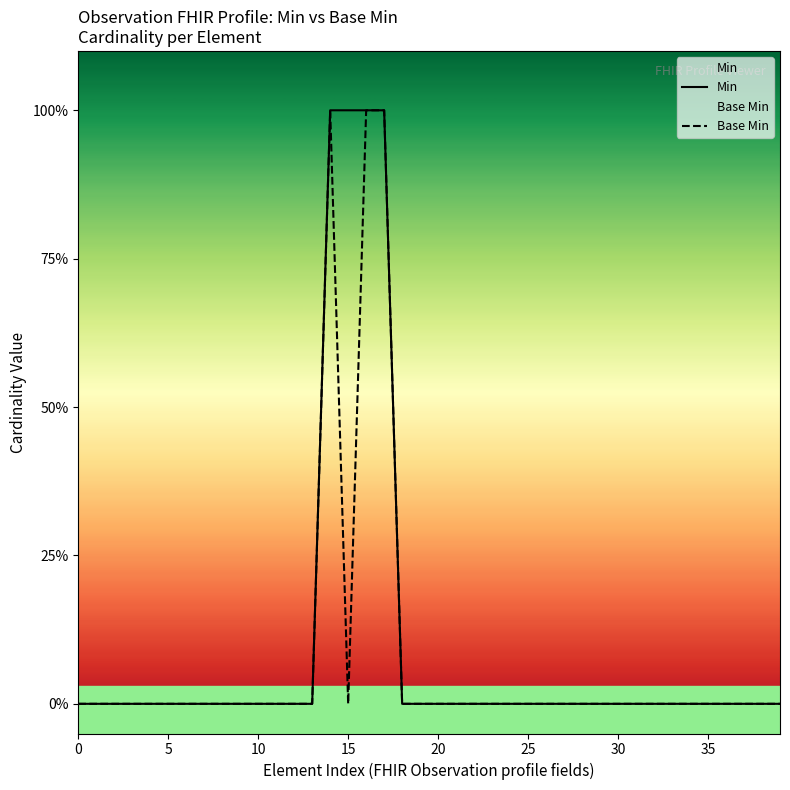

What are all the series names shown in the legend?

Min, Base Min